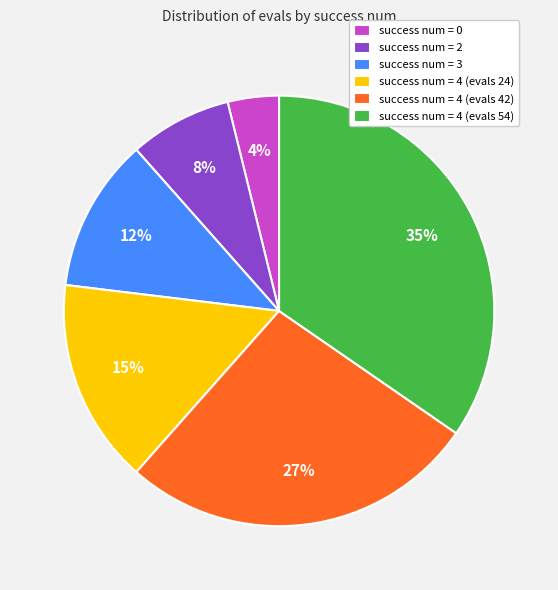

To the nearest percent, what portion does success num = 2 represent?

8%